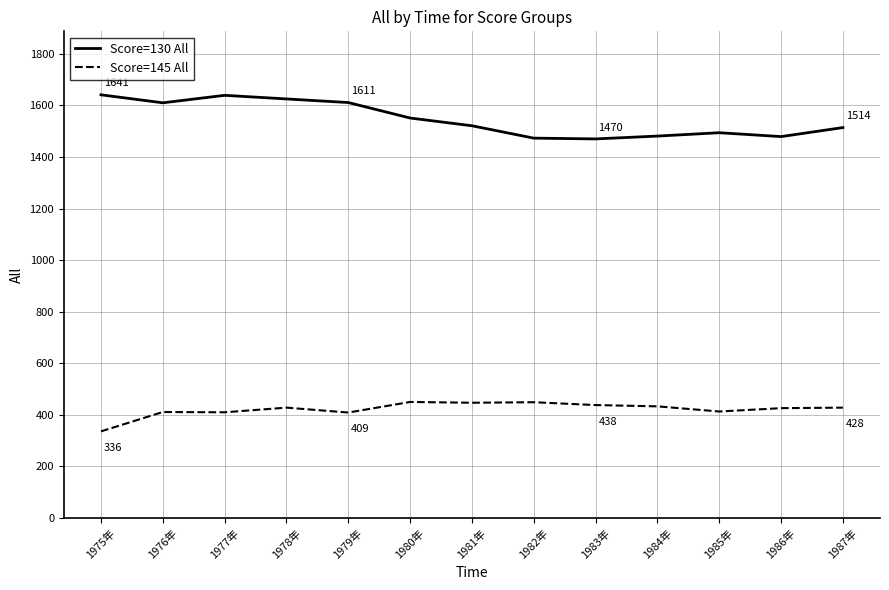

What are all the series names shown in the legend?

Score=130 All, Score=145 All